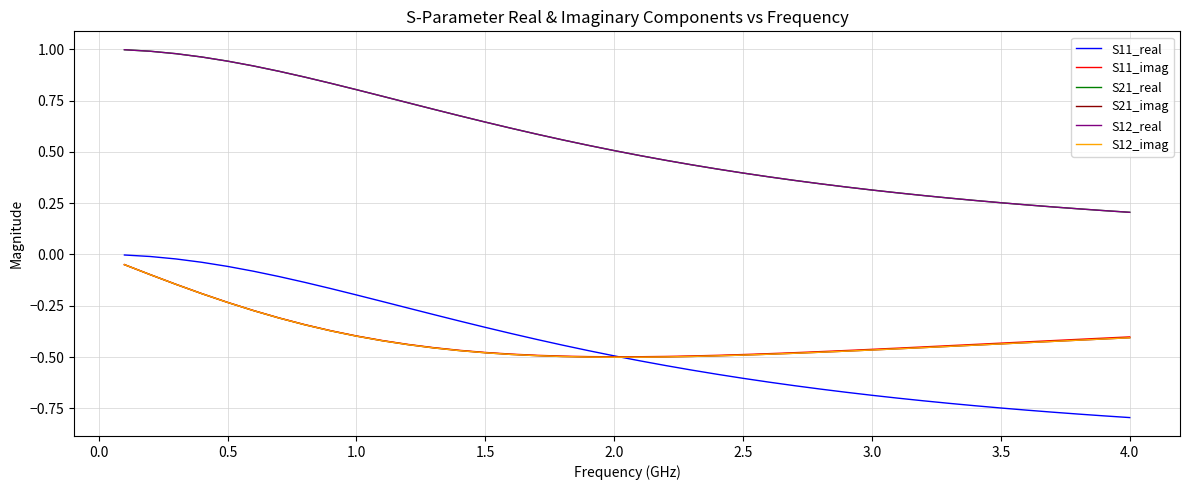

True or false: S12_imag and S21_imag intersect in this chart.

False